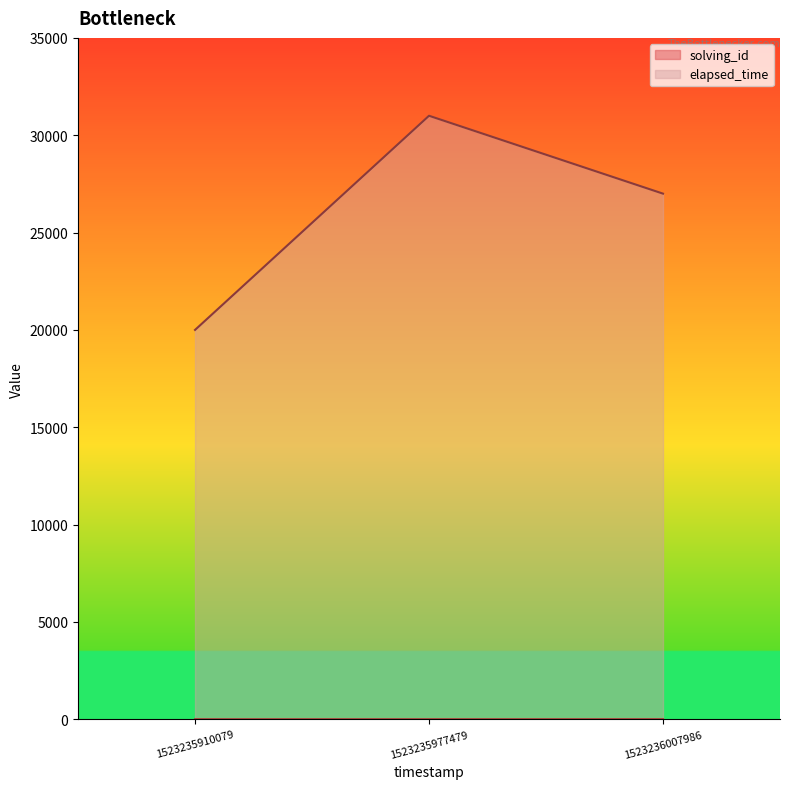

At which category is the sum across all series the highest?

1523235977479